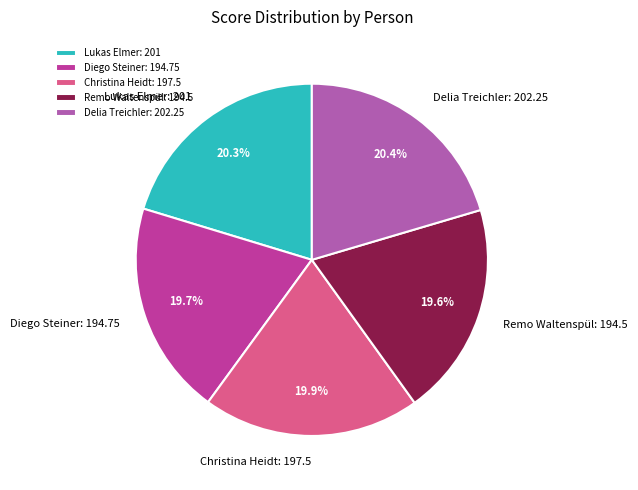

Does any single category account for the majority?

No